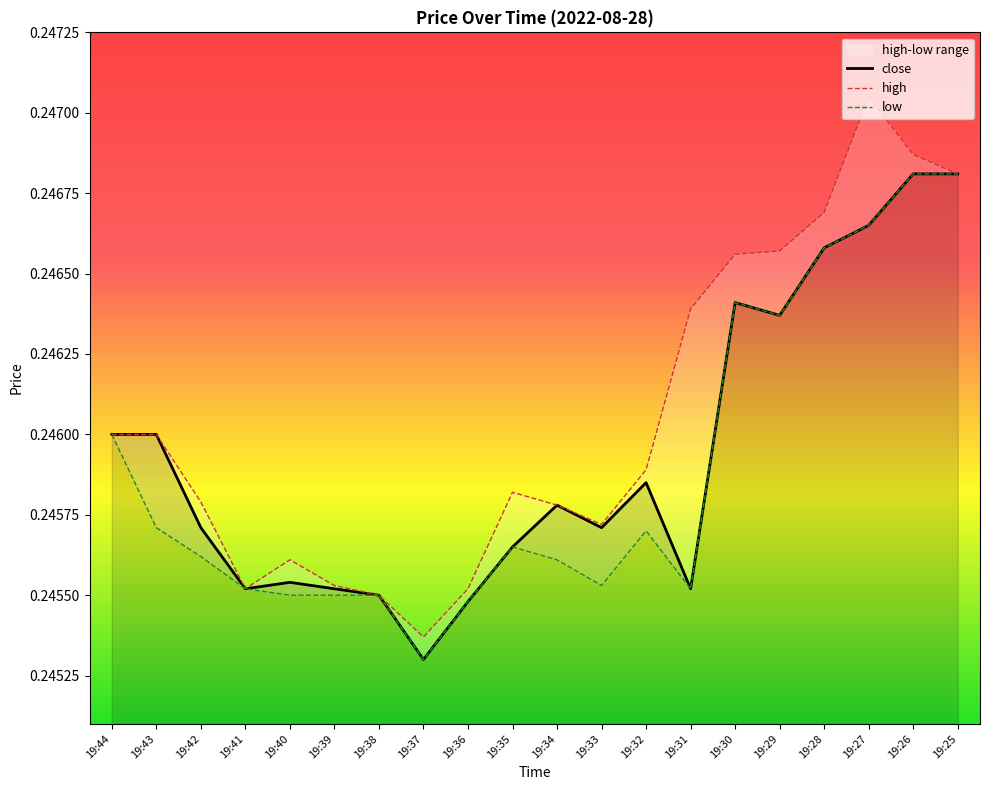

List the labels in order of low value, smallest first.

19:37, 19:36, 19:40, 19:39, 19:38, 19:41, 19:31, 19:33, 19:34, 19:42, 19:35, 19:32, 19:43, 19:44, 19:29, 19:30, 19:28, 19:27, 19:26, 19:25